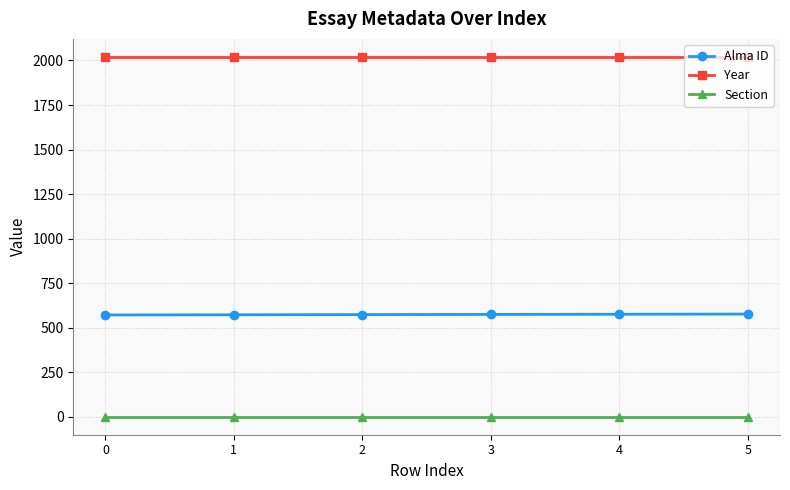

True or false: Alma ID and Section cross at least once.

False